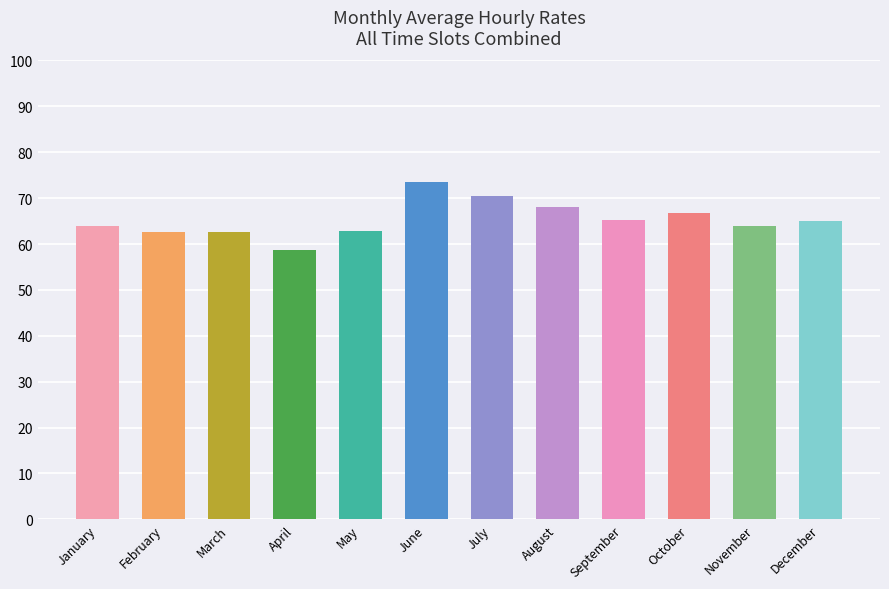

How many data points are above 65?

6